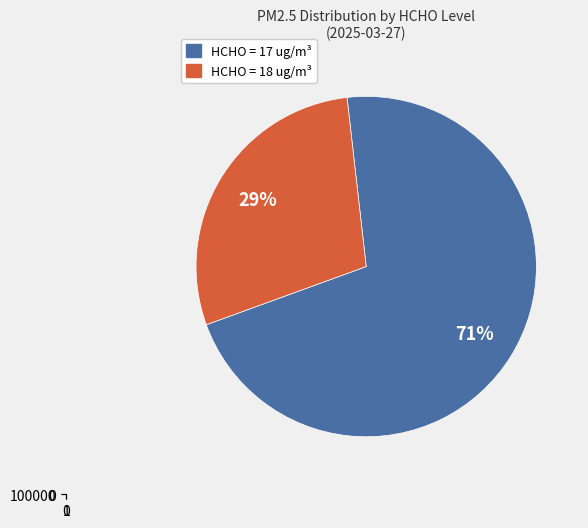

How many segments does this pie chart have?

2